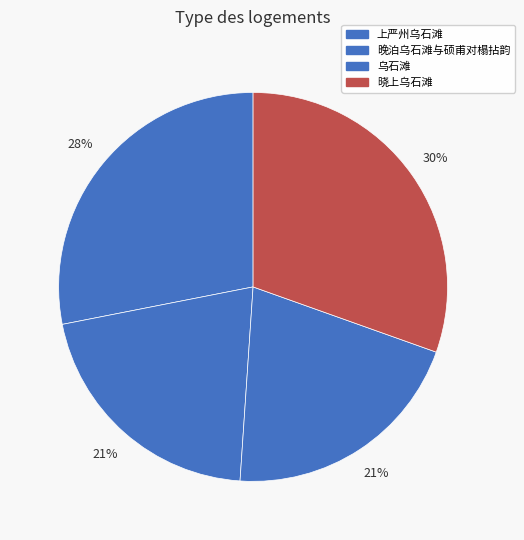

How many segments does this pie chart have?

4